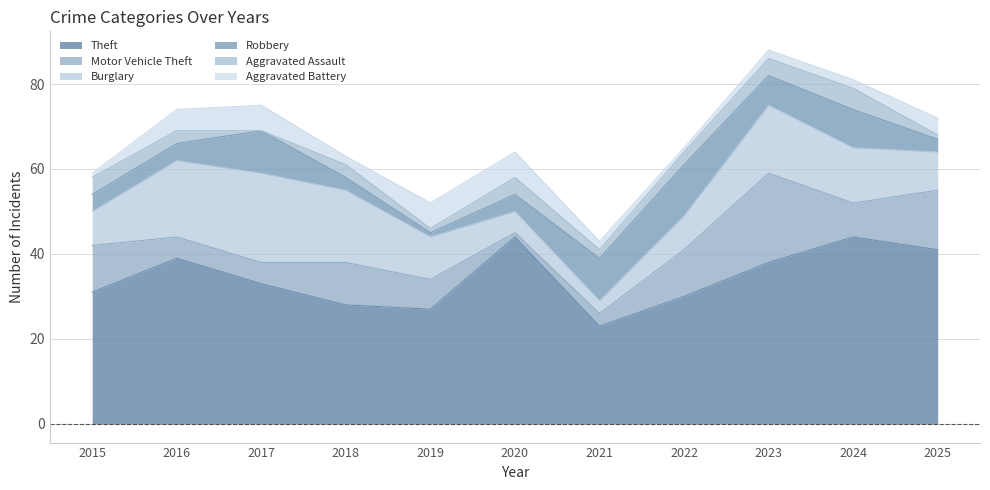

How many values in the Aggravated Battery series are below 2?

2